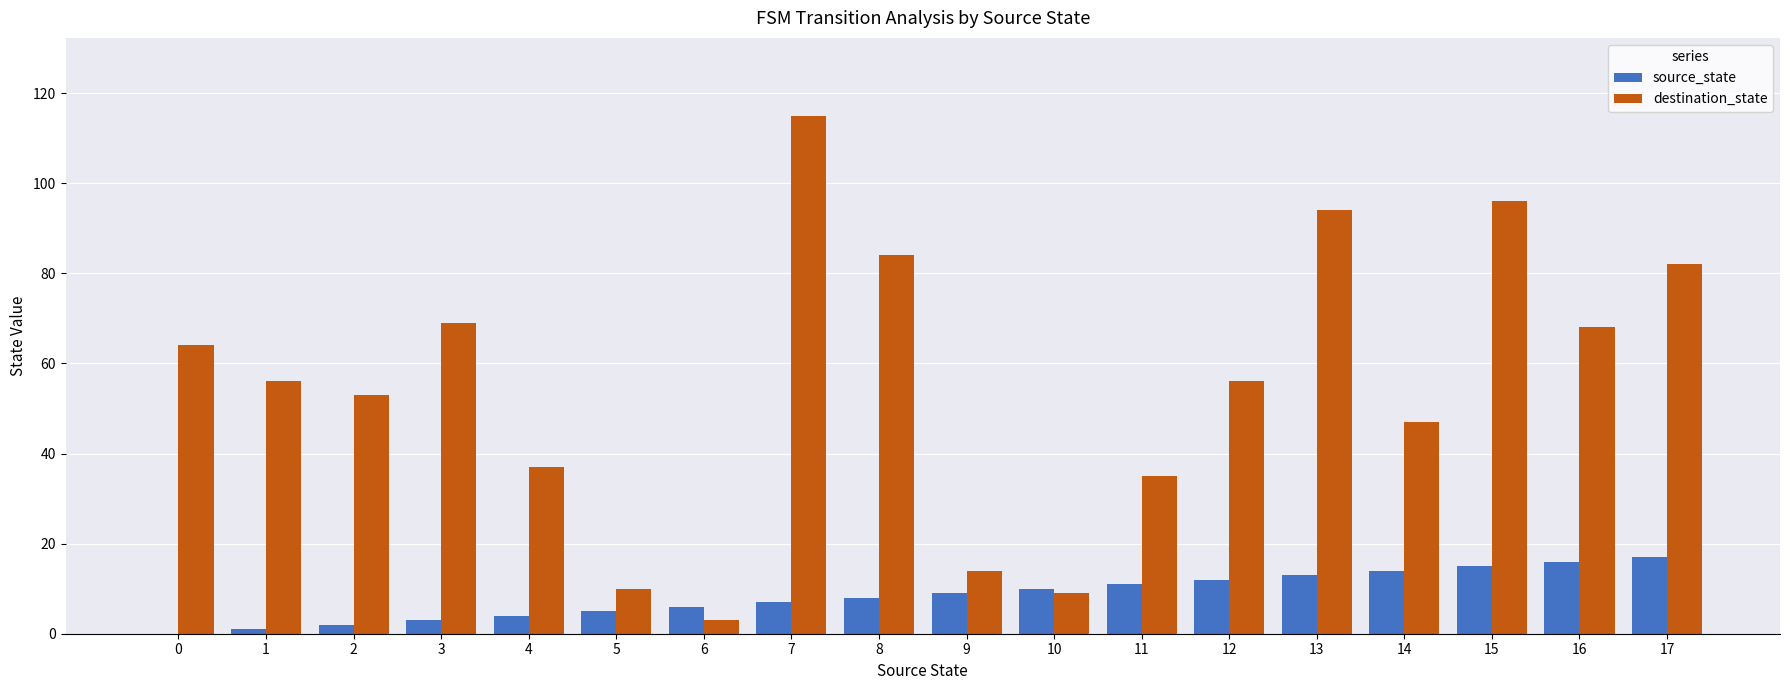

Which series changed the most between 4 and 17?

destination_state